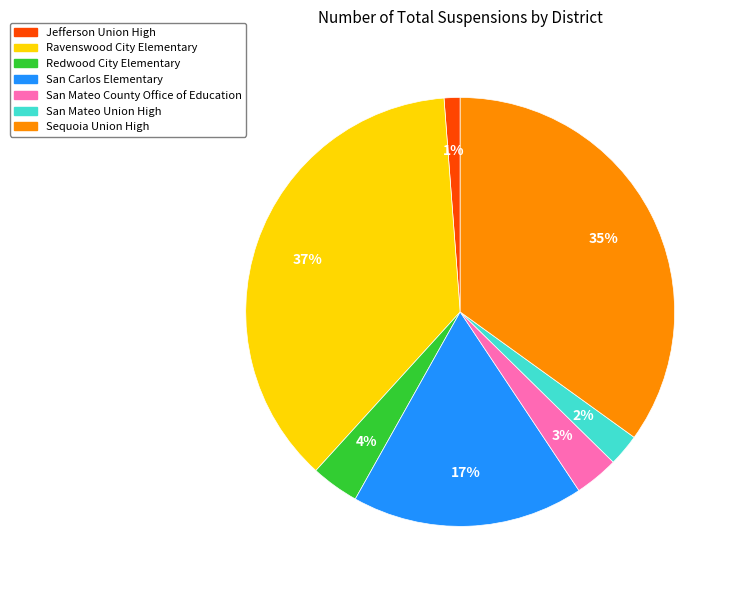

Is there any slice that represents more than half of the pie?

No